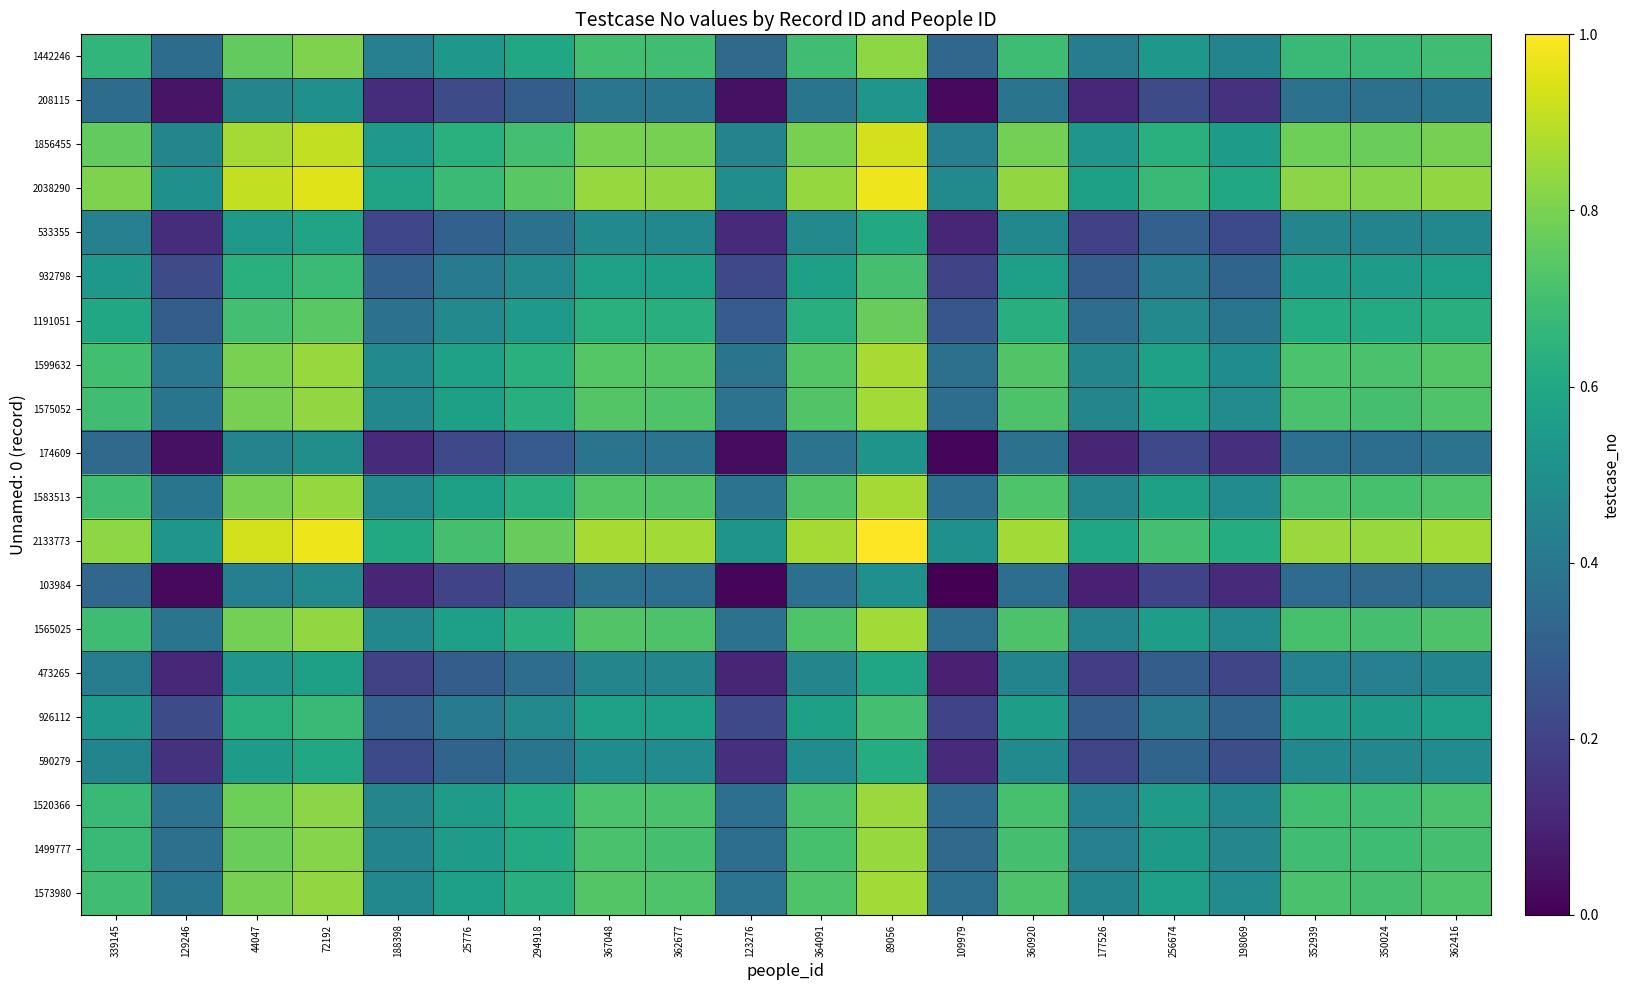

How many series are shown in this chart?

20